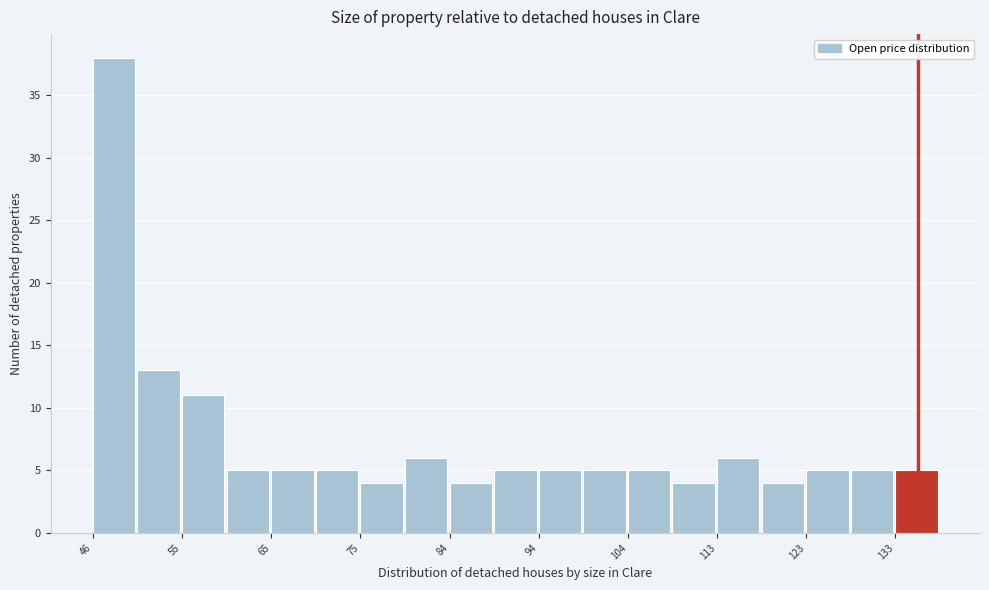

What is the height of the bar covering 89 to 94 on the x-axis? Neither the bar edges nor the heights are printed on the chart, so give them approximately, as read against the axes.

5